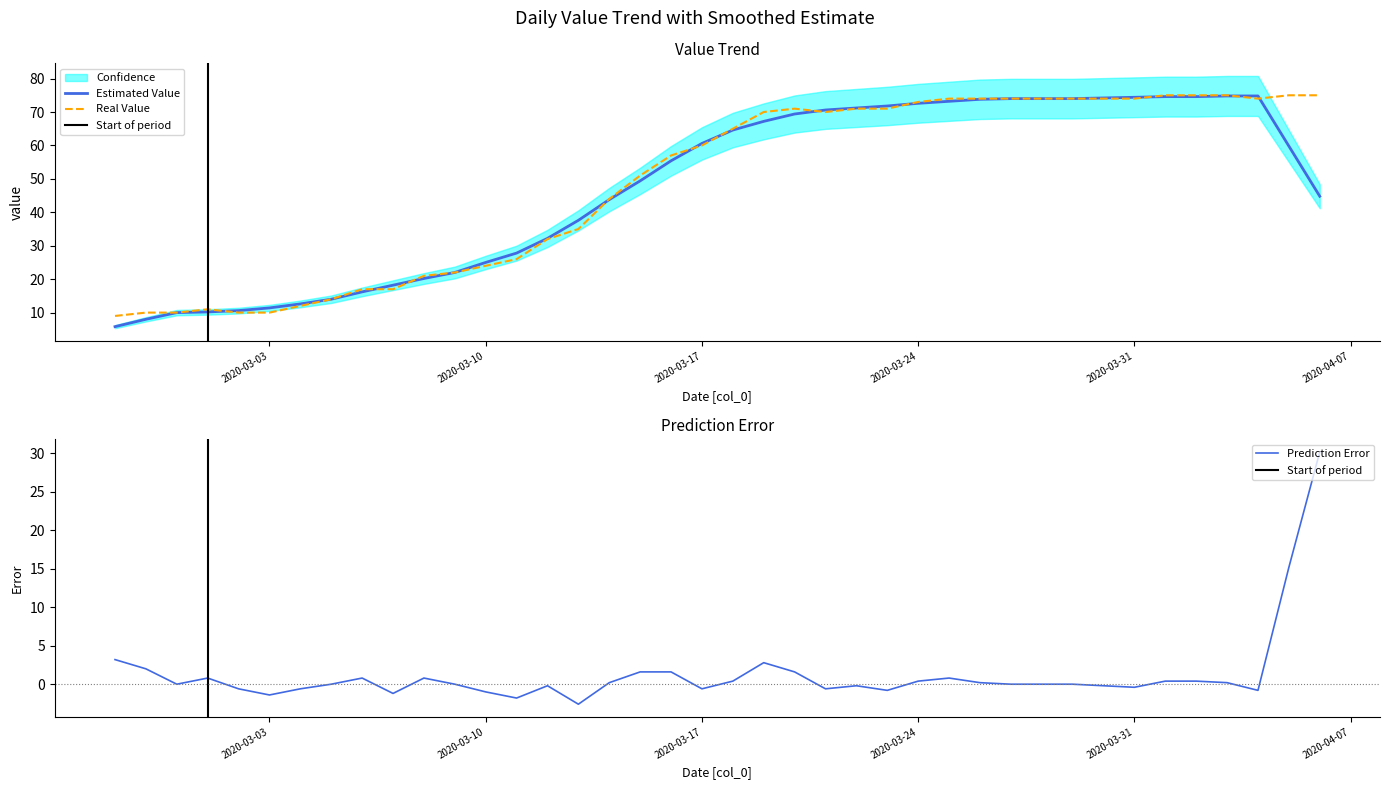

True or false: there are more than 0 points higher than both neighbors.

True